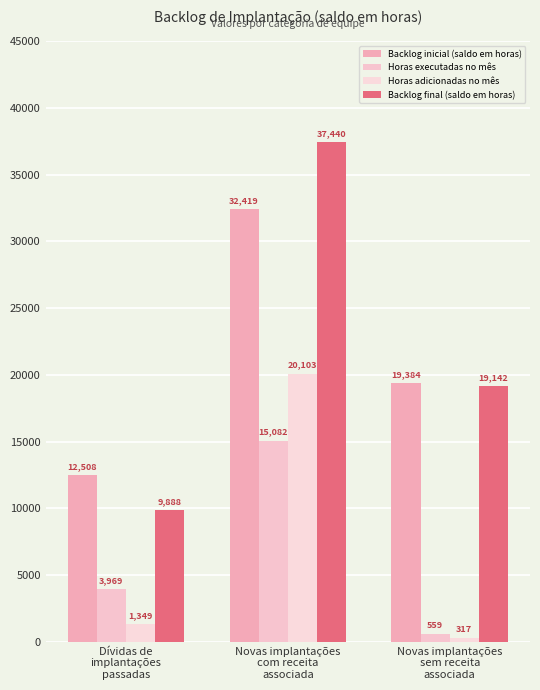

What is the difference between the maximum and minimum values in the Backlog final (saldo em horas) series?

27552